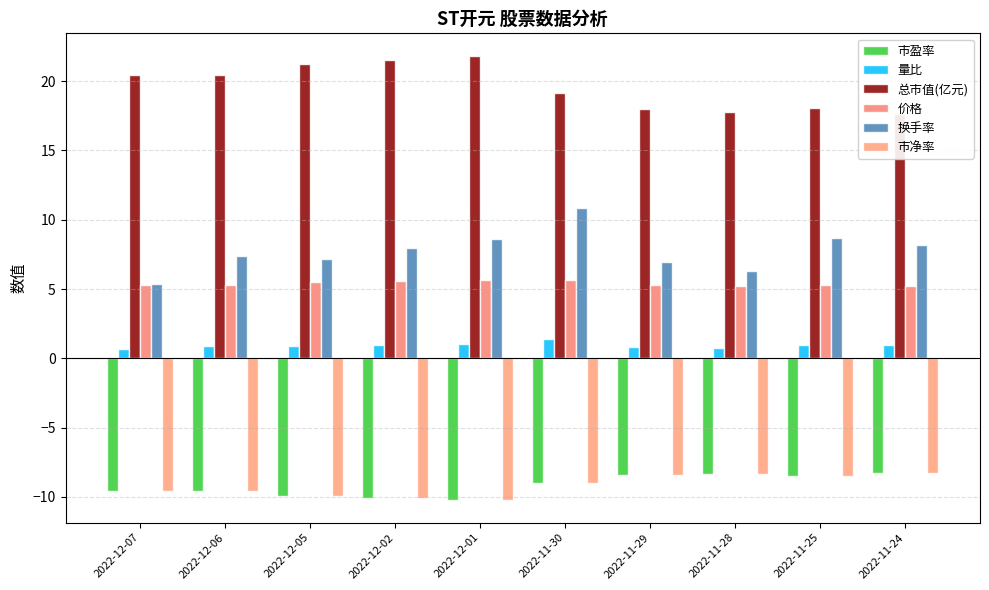

How many data points in 总市值(亿元) are less than 20?

5